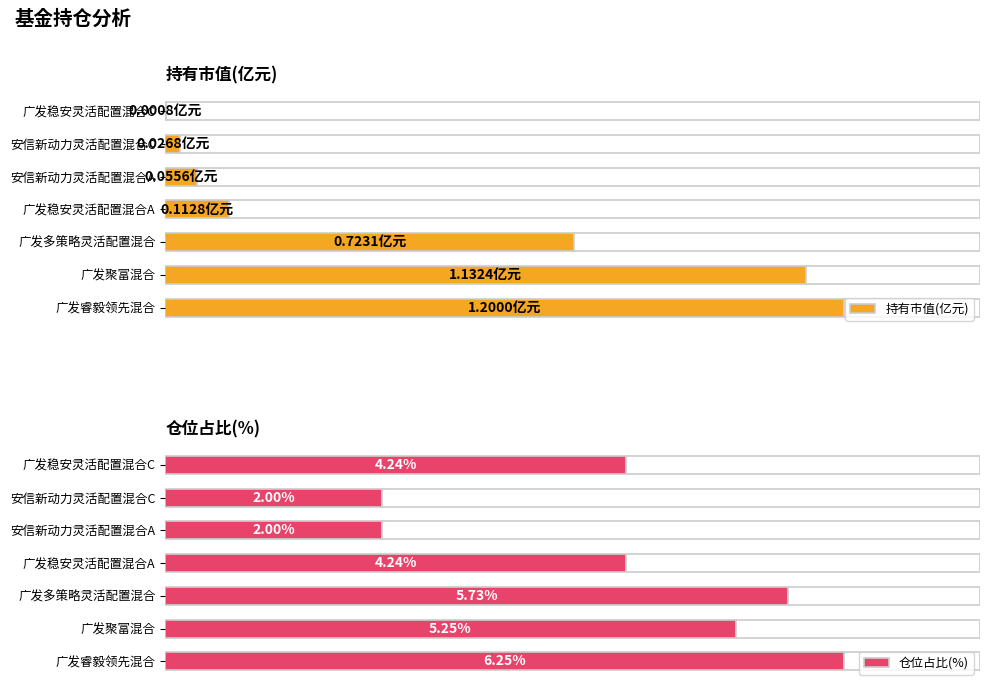

How many bars are there in total?

14